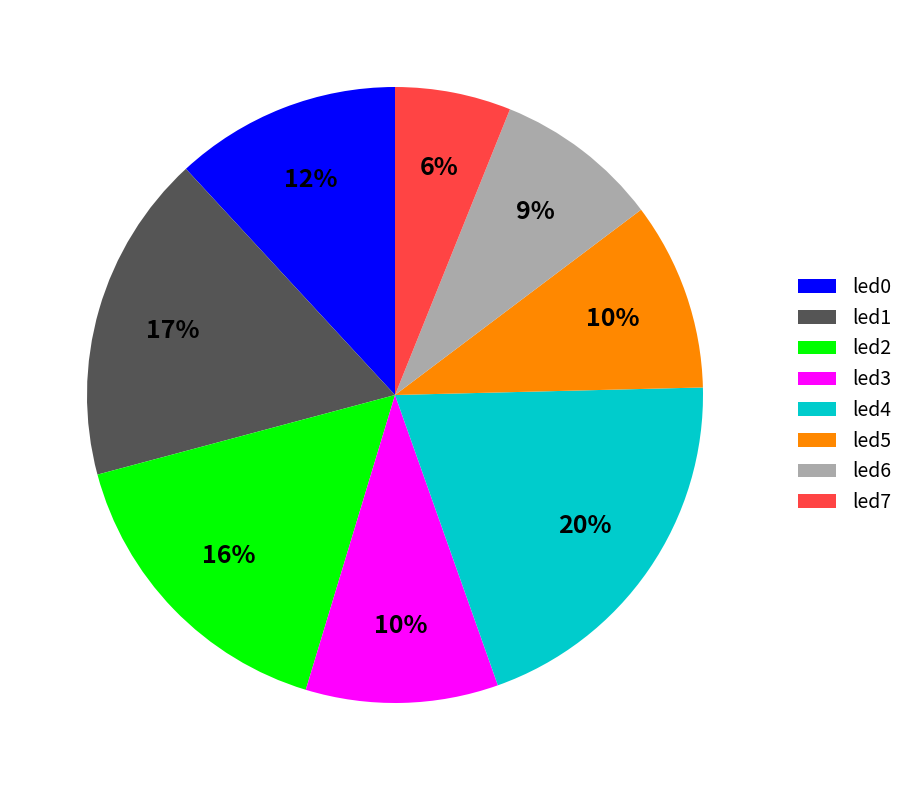

What is the largest slice in the pie chart?

led4